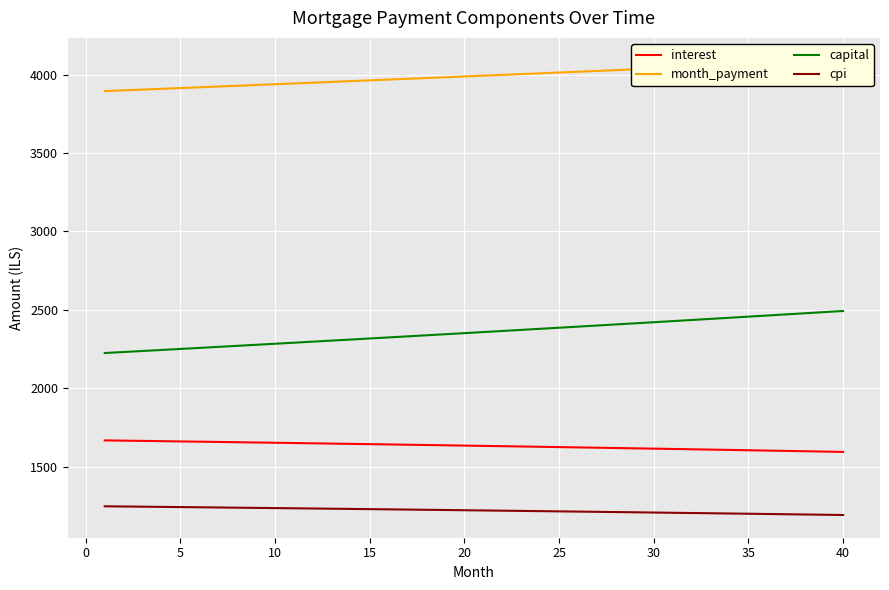

What is the highest value of the cpi series?

1248.8